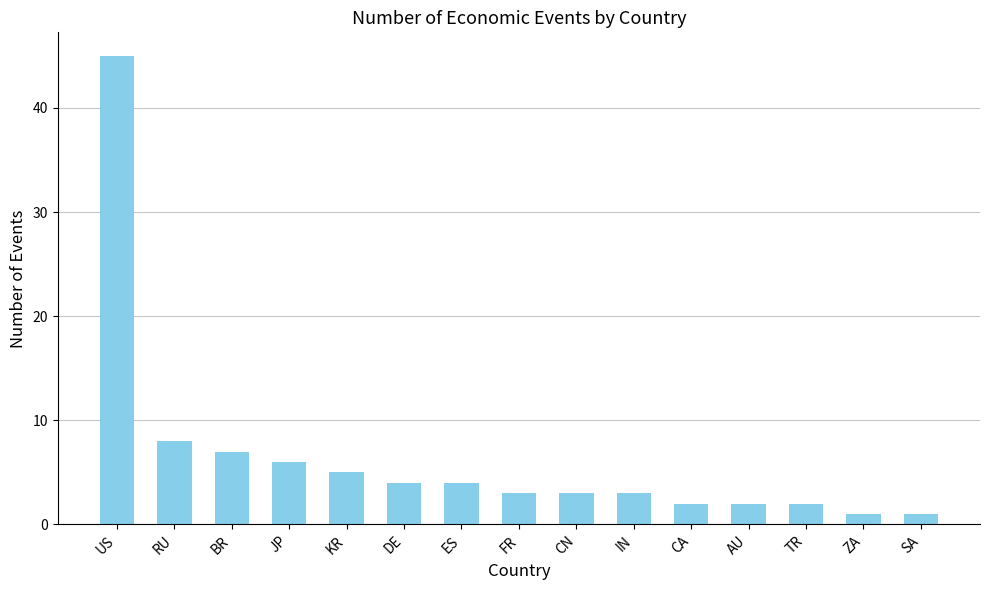

What position from the left is RU?

2